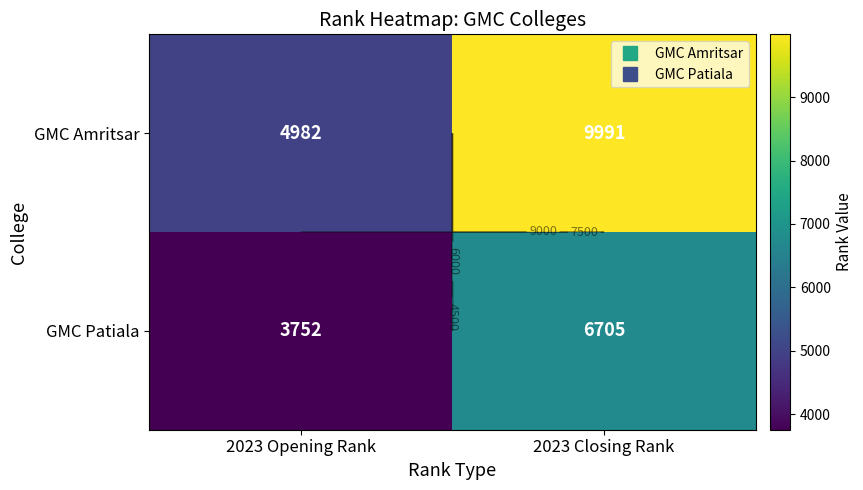

Where is GMC Patiala nearest to the value 5228?

2023 Opening Rank